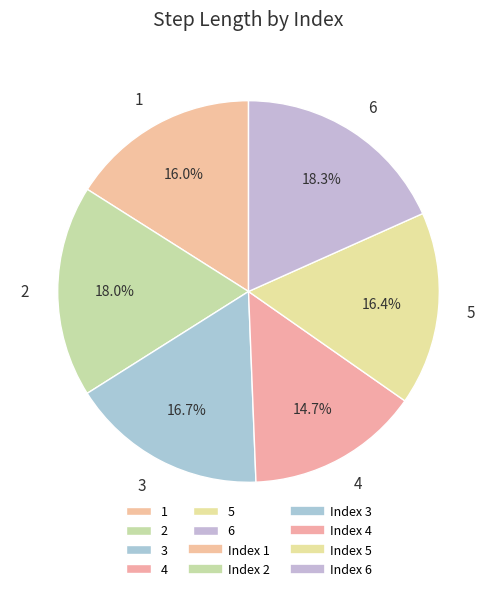

Count the number of slices in the pie.

6